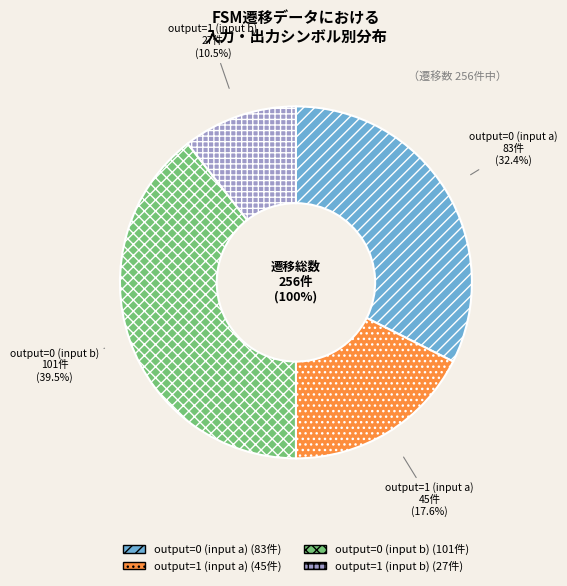

What is the smallest slice in the pie chart?

output=1 (input b)